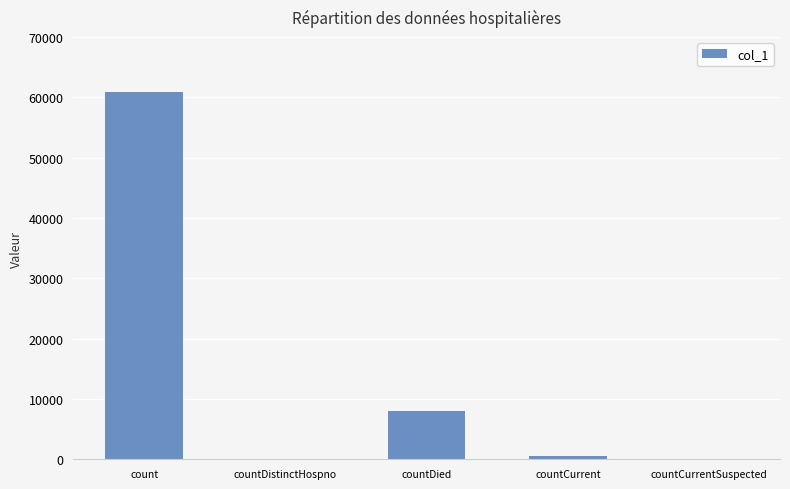

Which category has the highest value across all series?

count